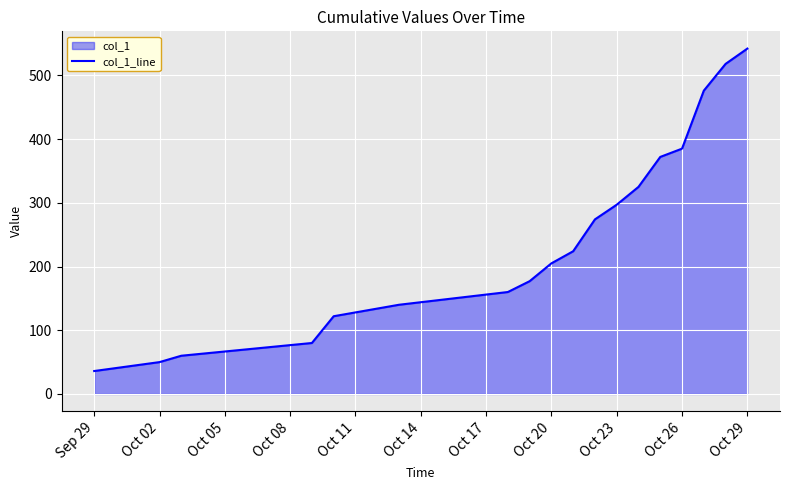

True or false: the data shows 758 at Oct 29.

False